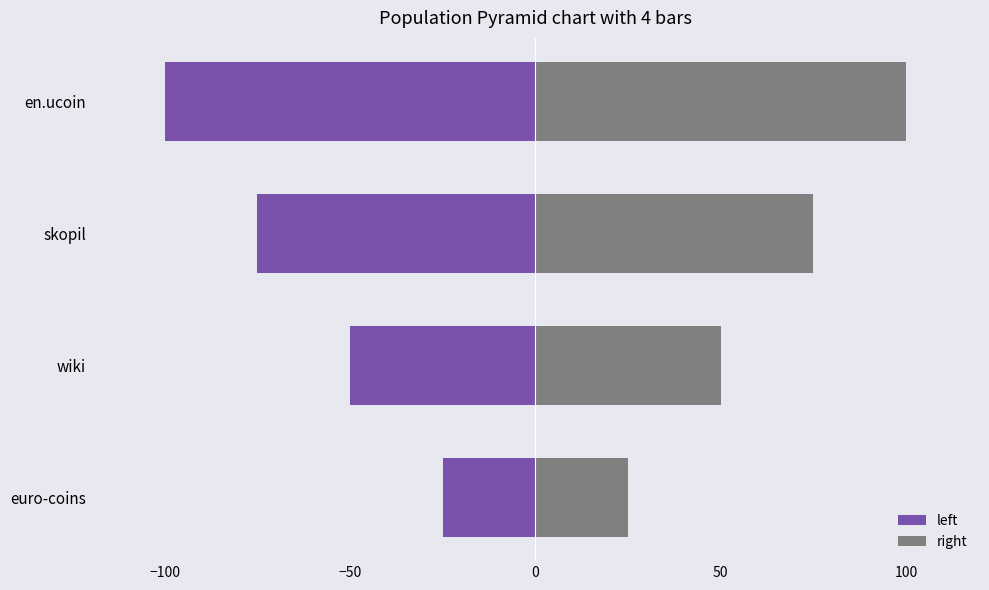

How many bars are there in each group?

2